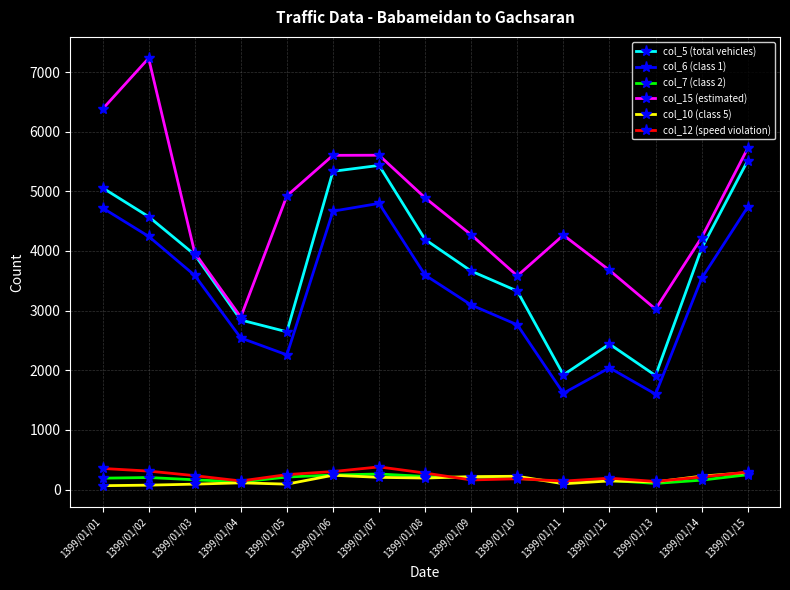

At how many categories does at least one series exceed 5881?

2